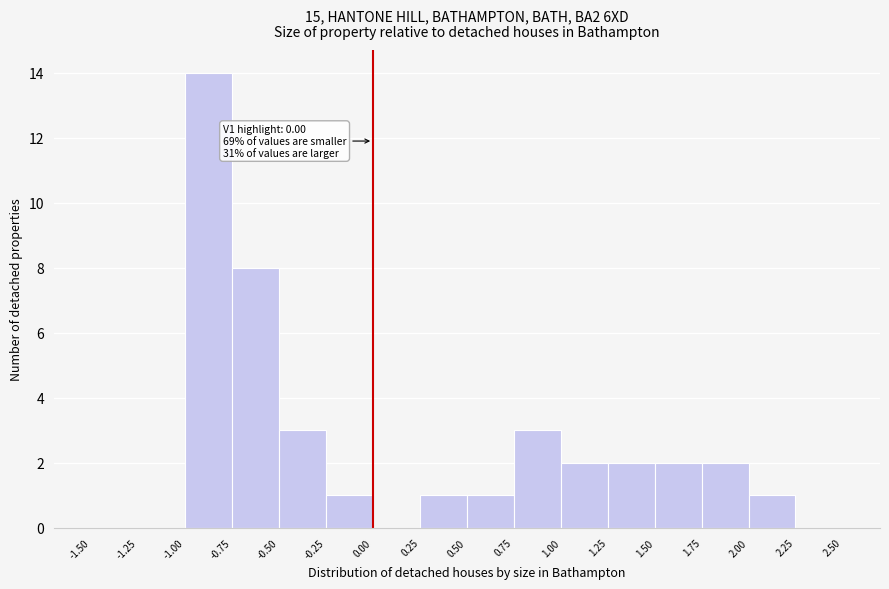

Which range on the x-axis has the tallest bar?

-1.00 to -0.75